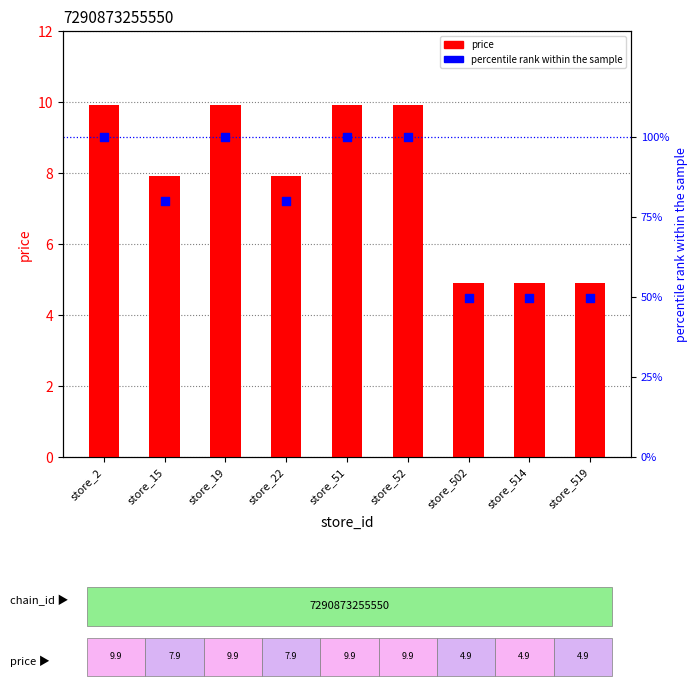

At how many categories does at least one series exceed 7?

9